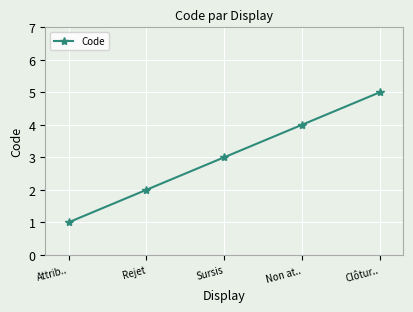

True or false: there are more than 1 points higher than both neighbors.

False